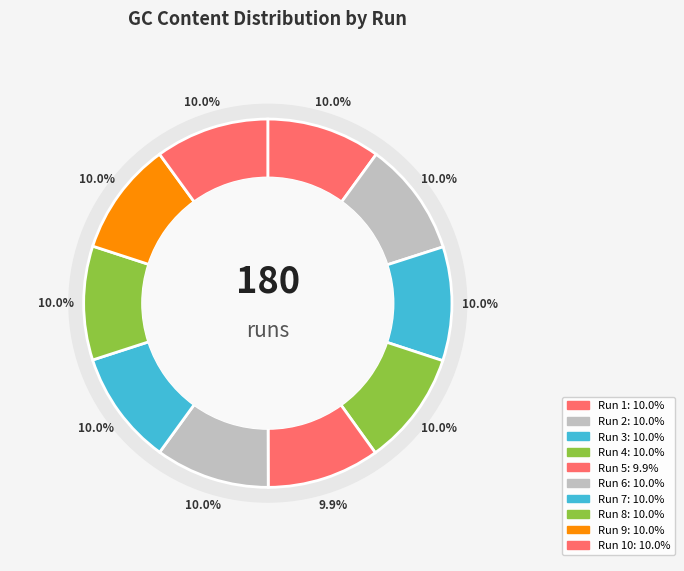

To the nearest percent, what portion does 2 represent?

10%